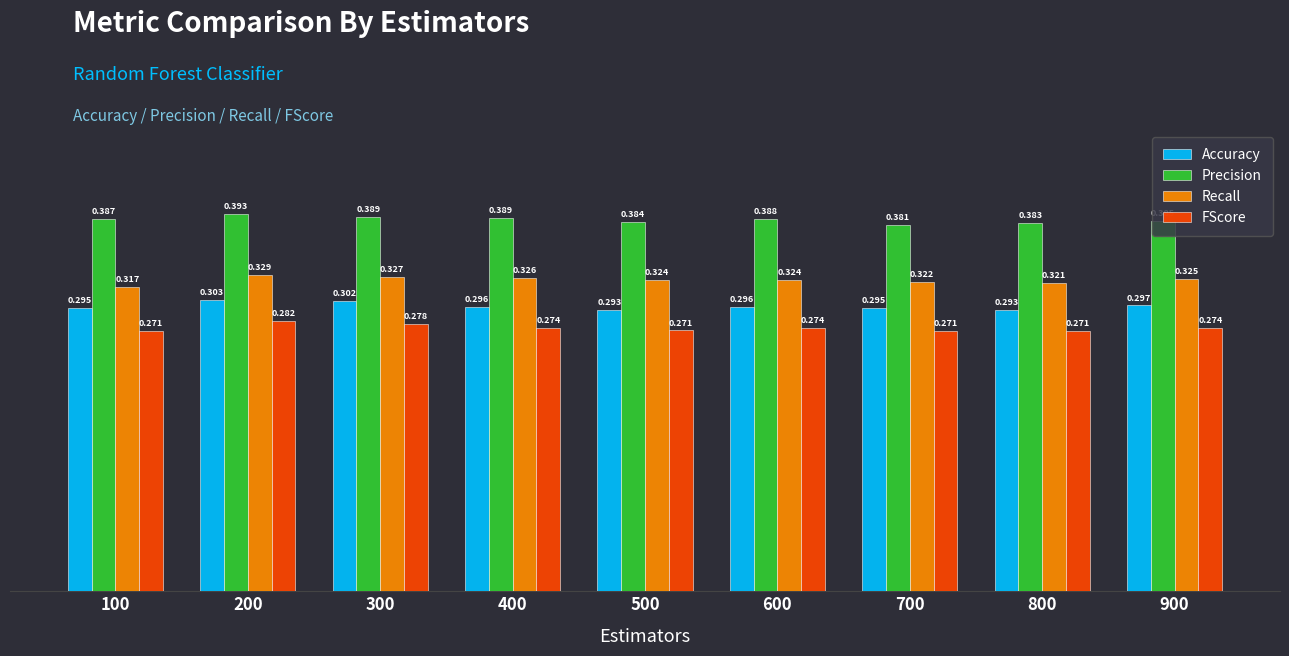

At 300, list the series in order from smallest to largest.

FScore, Accuracy, Recall, Precision